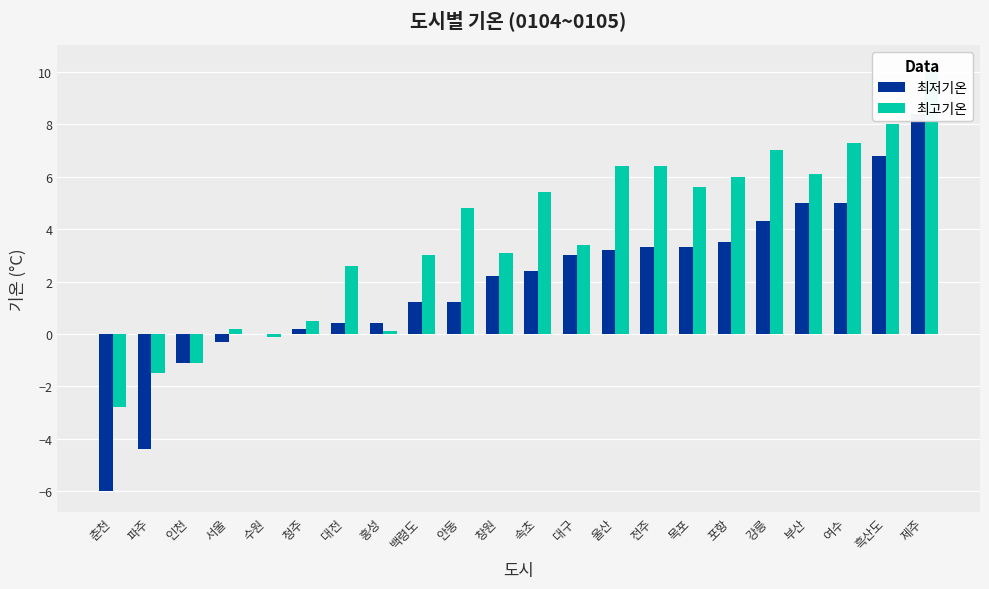

What are all the series names shown in the legend?

최저기온, 최고기온